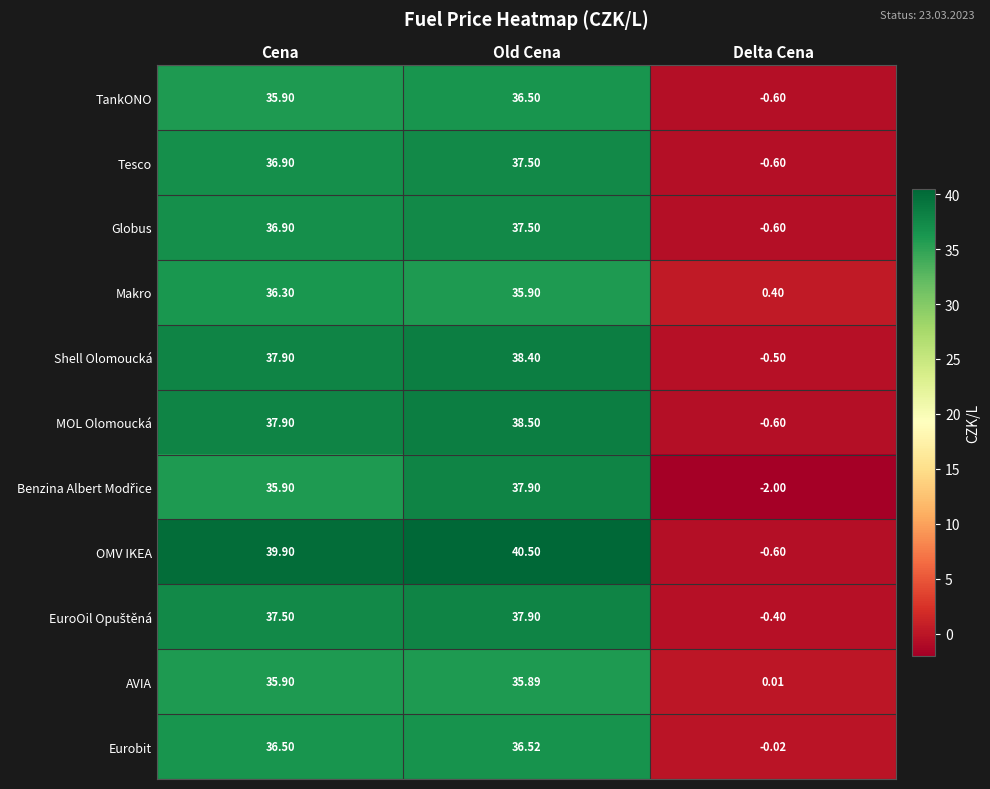

At which category is the sum across all series the highest?

Old Cena